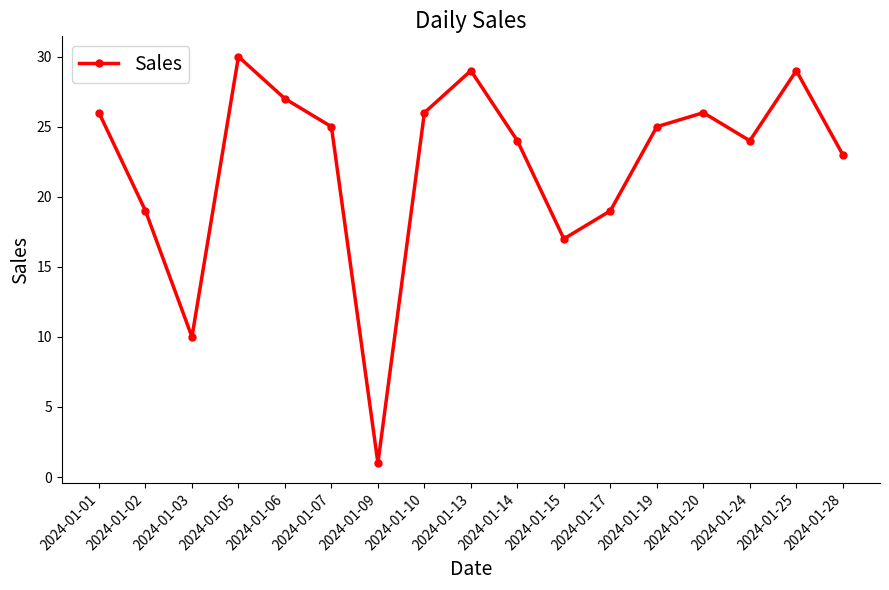

What is the value of the 8th point from the left?

26